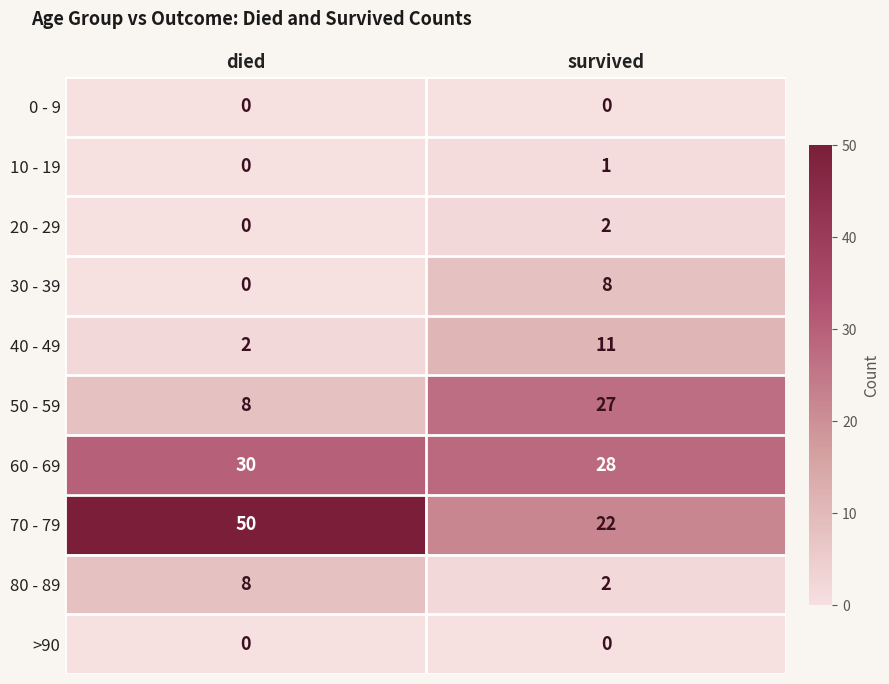

What is the total value across all series at died?

98